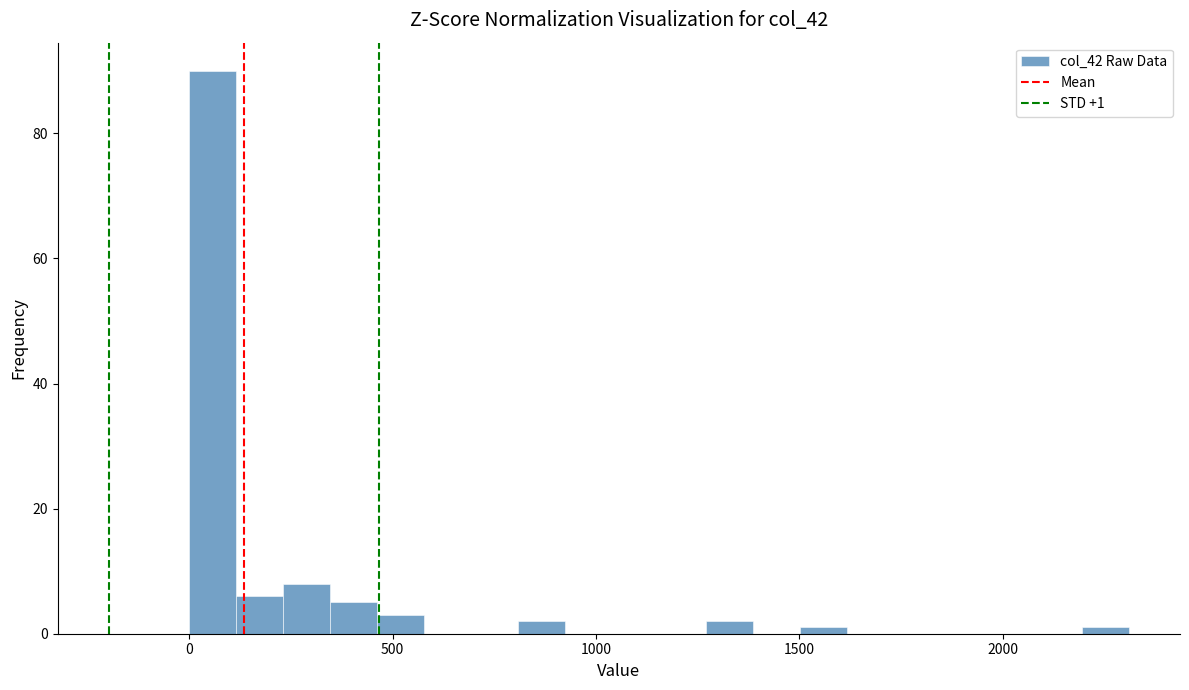

Around what value on the x-axis is the tallest bar? Give the approximate position of its centre, as read against the axis.

50